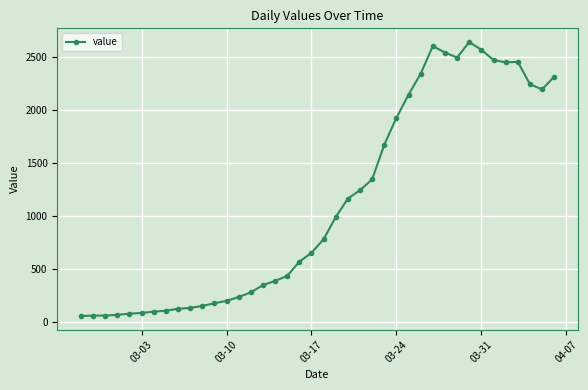

What is the value of the 32nd point from the left?

2494